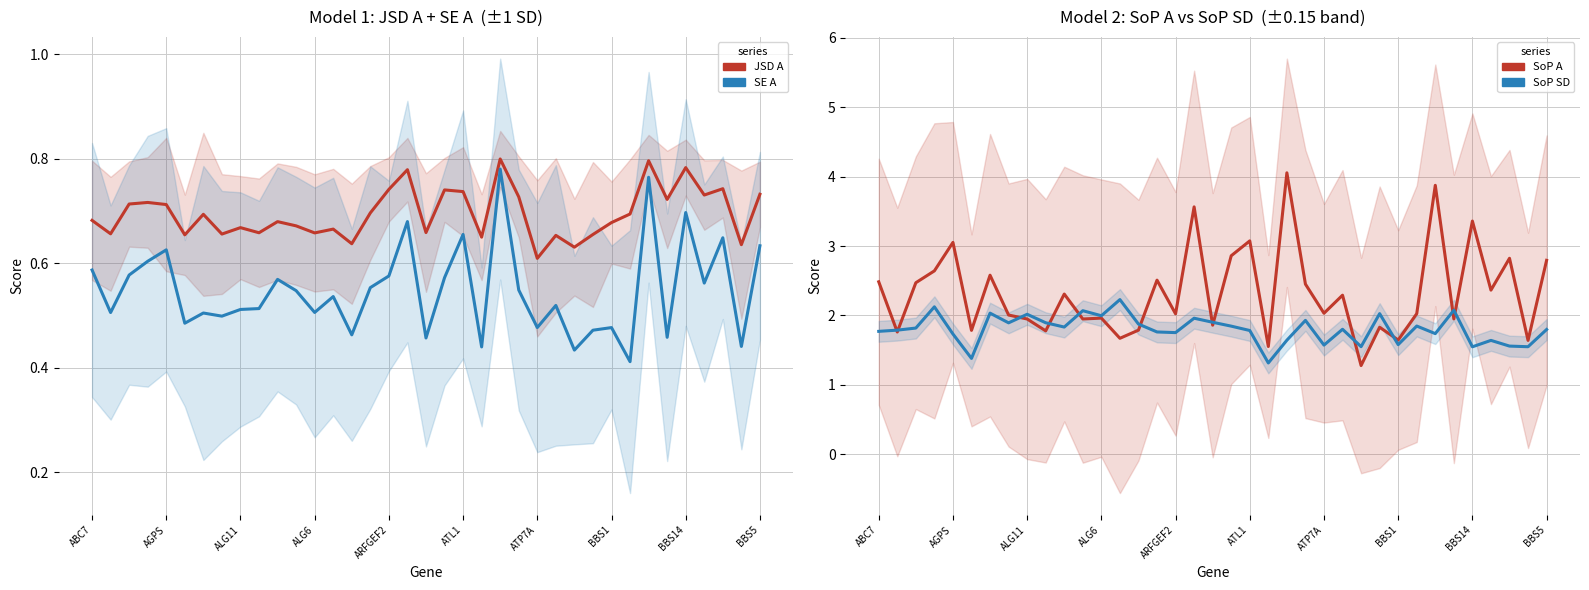

What is the sum of all SE A values?

20.3